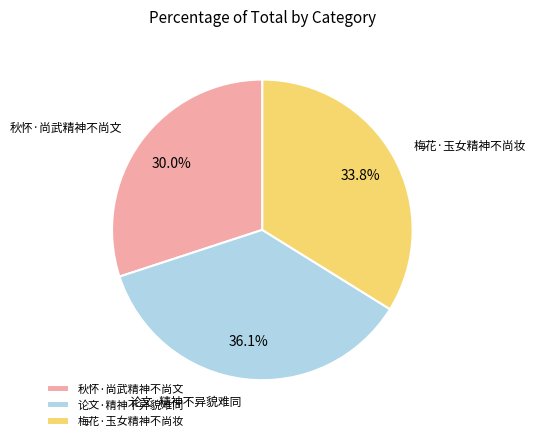

Rank the categories by value from highest to lowest.

论文·精神不异貌难同, 梅花·玉女精神不尚妆, 秋怀·尚武精神不尚文